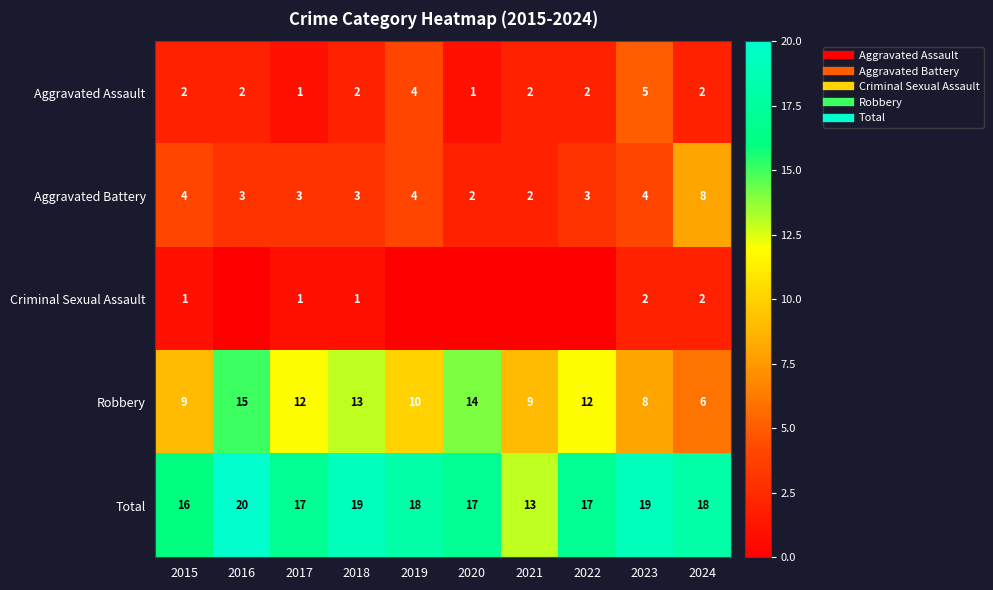

Read the Criminal Sexual Assault value at 2017.

1